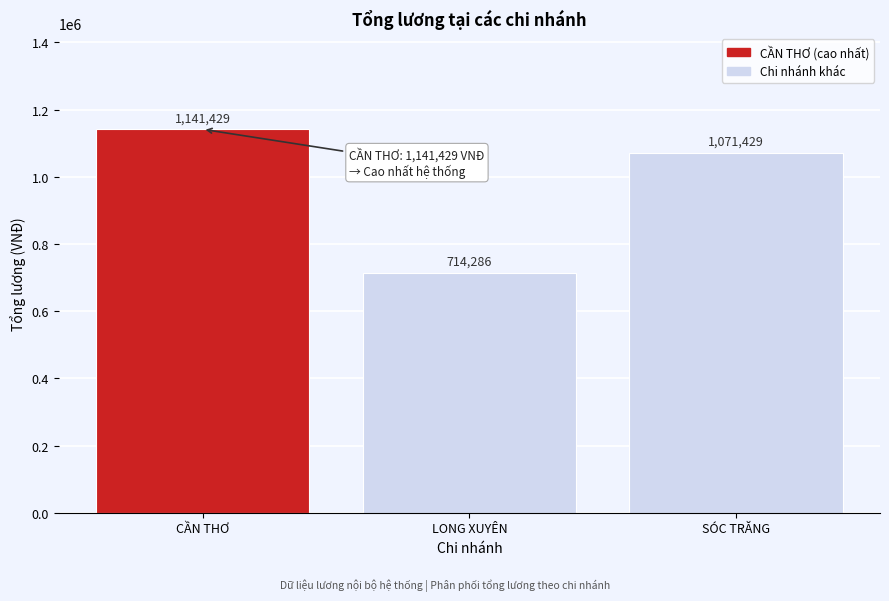

Is it true that the value at SÓC TRĂNG is 544152.4?

False